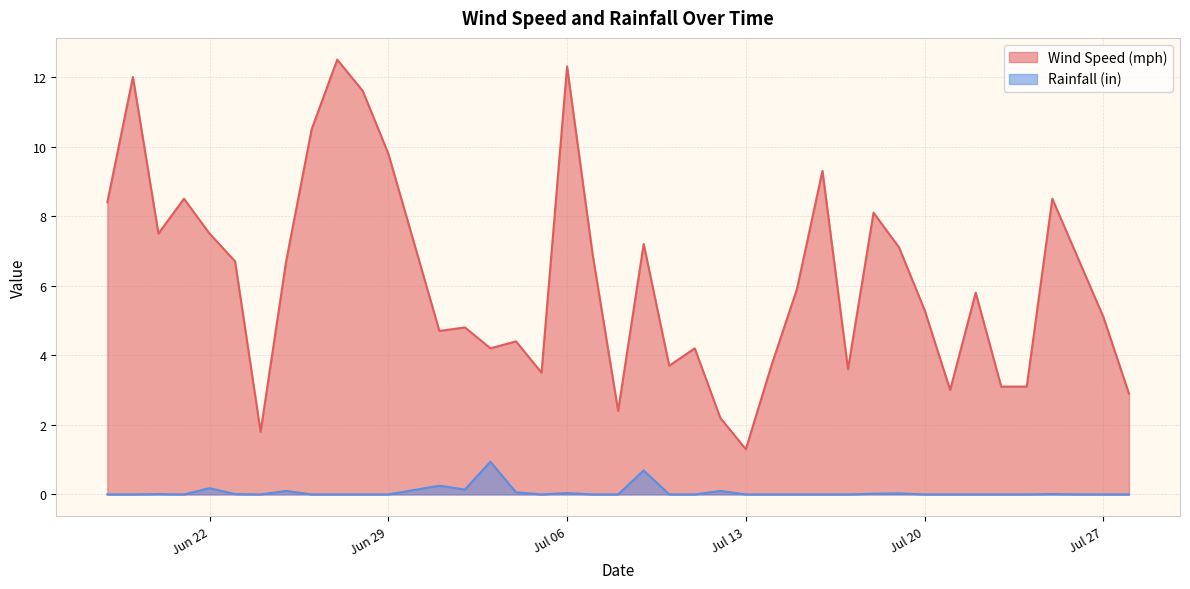

Which series has the largest total across all categories?

Wind Speed (mph)